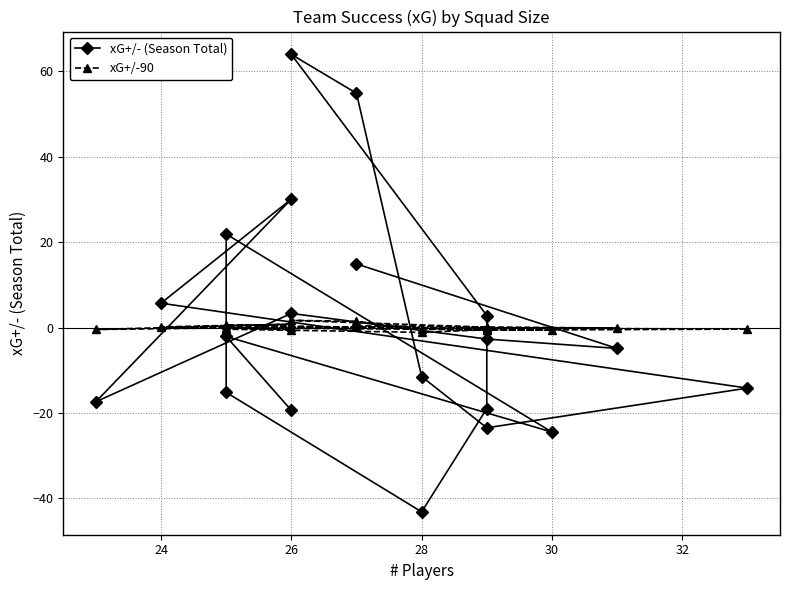

True or false: xG+/- (Season Total) has more than 2 interior local peaks.

True